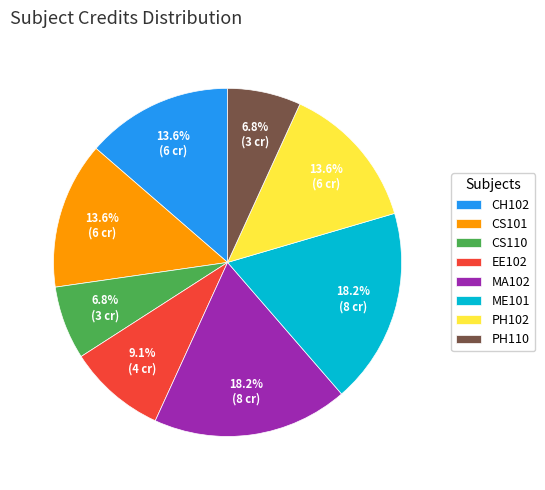

What percentage is the CS101 slice, to the nearest percent?

14%